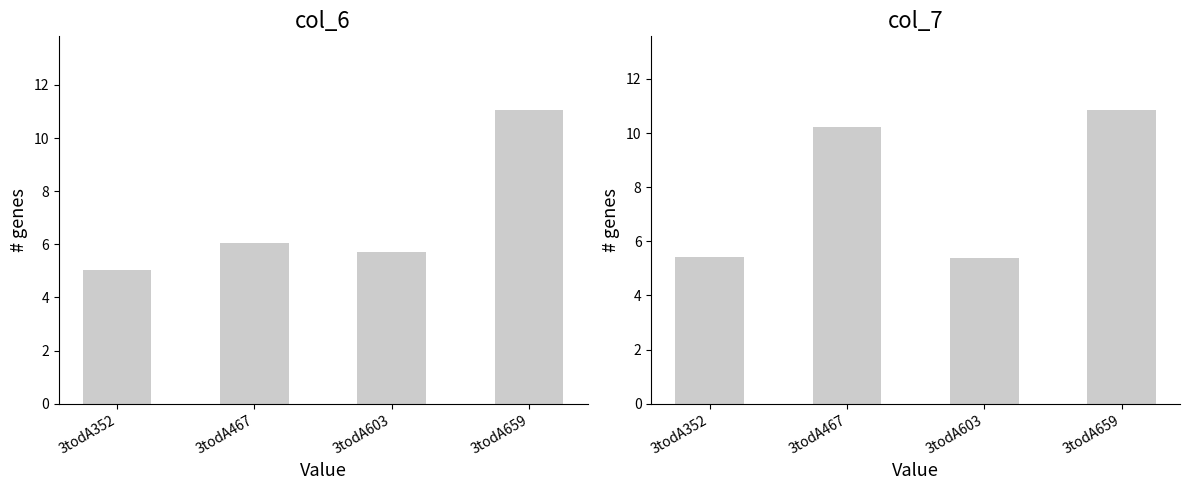

Reading left to right, list all the values displayed in this chart.

col_6: 5.0	6.1	5.7	11.1
col_7: 5.4	10.2	5.4	10.9